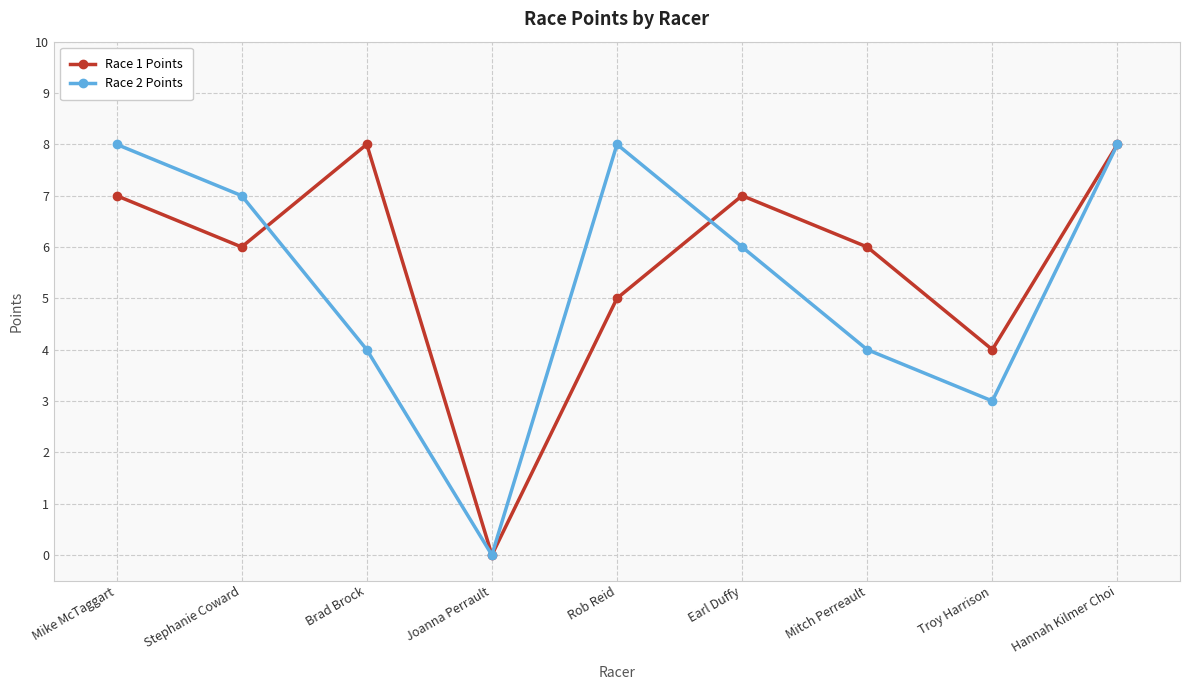

Between Stephanie Coward and Joanna Perrault, which series saw the biggest shift?

Race 2 Points